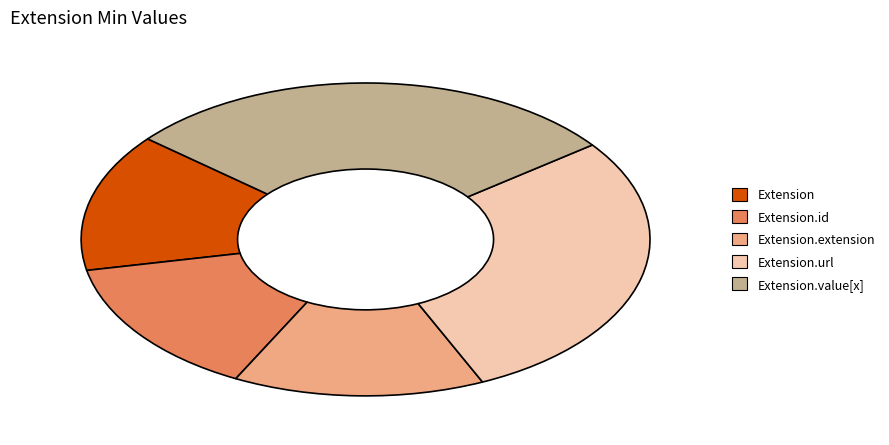

Count the number of slices in the pie.

5